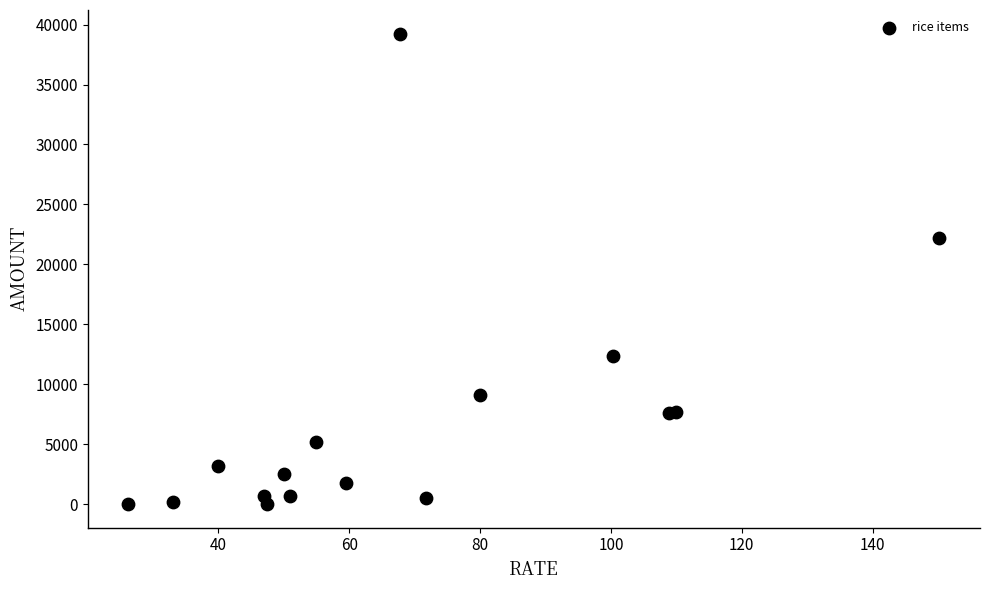

What Y value in the scatter plot is closest to 19626?

22233.1